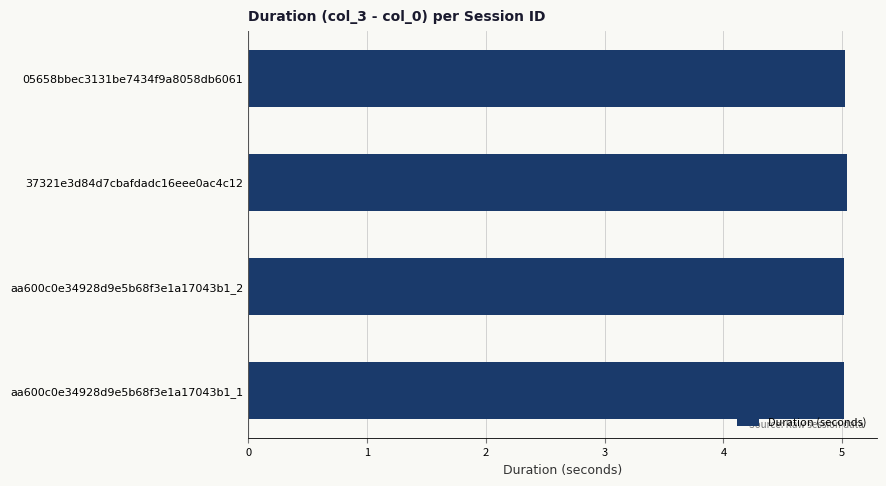

Is it true that the value at aa600c0e34928d9e5b68f3e1a17043b1_1 is 6.9?

False